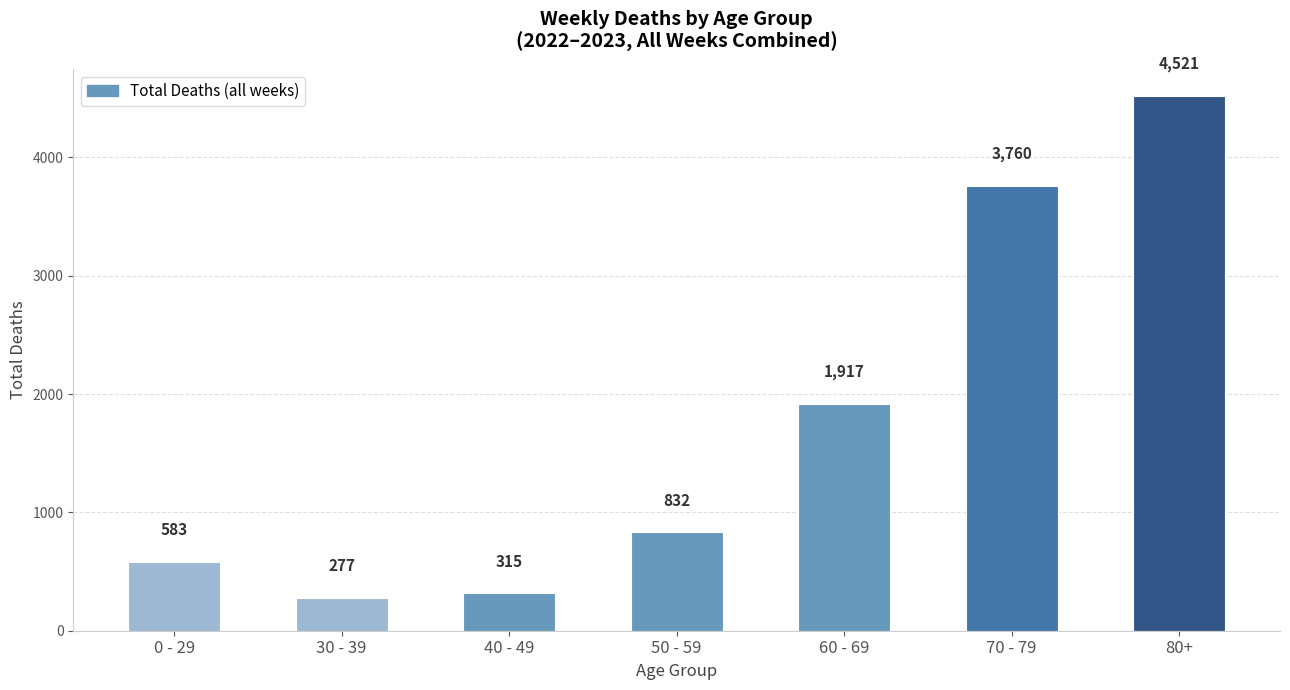

Which has a higher value, 40 - 49 or 0 - 29?

0 - 29